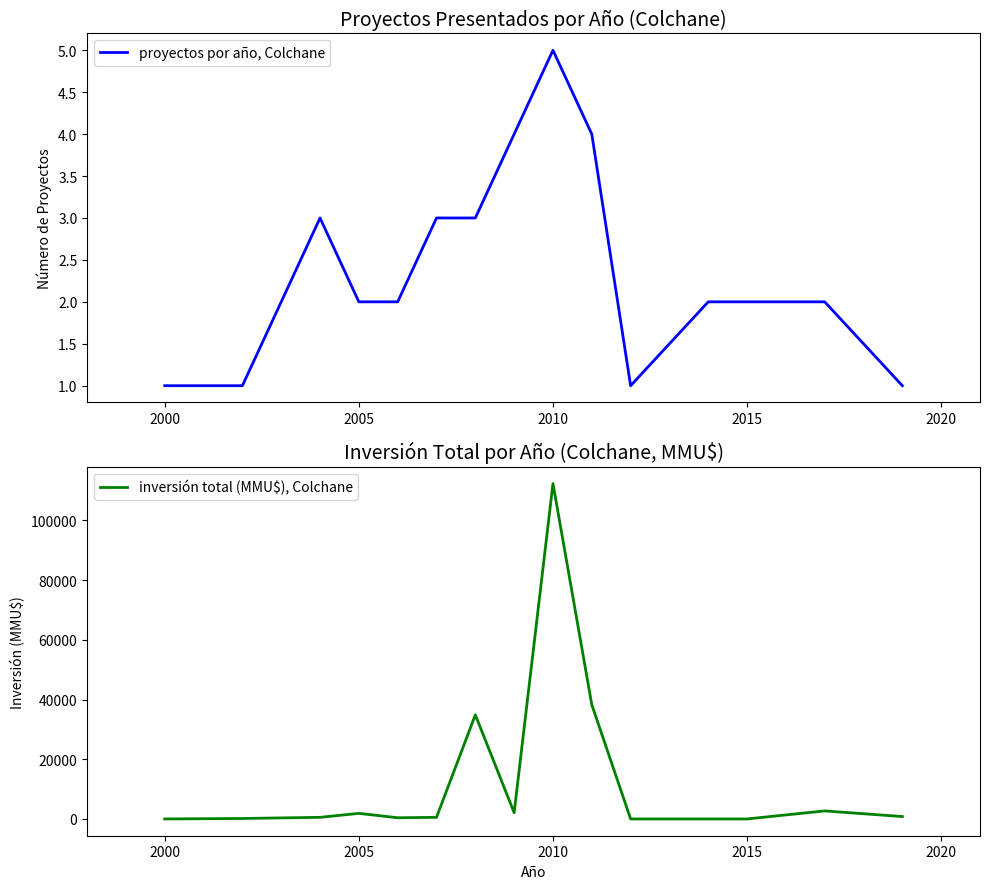

True or false: proyectos por año, Colchane has a value of 1 at 2015.

False